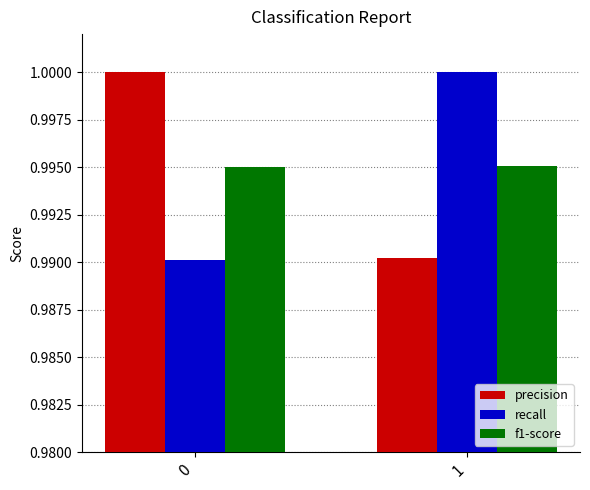

At 0, list the series in order from smallest to largest.

recall, f1-score, precision